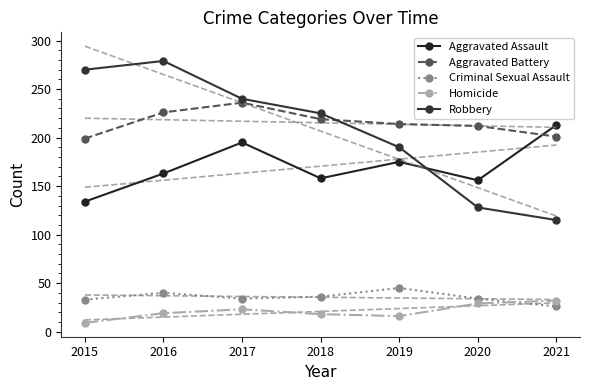

What is the value of the Criminal Sexual Assault point at the 1st from the left?

33